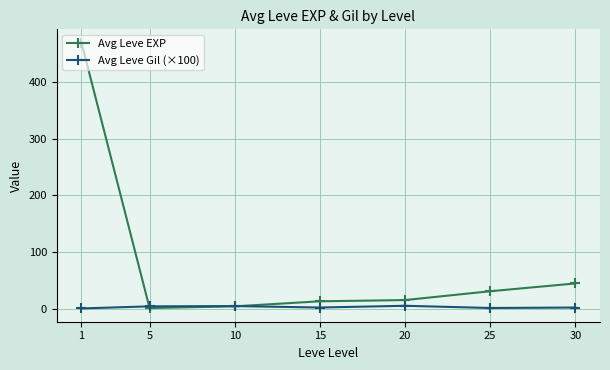

Which series has the largest total across all categories?

Avg Leve EXP